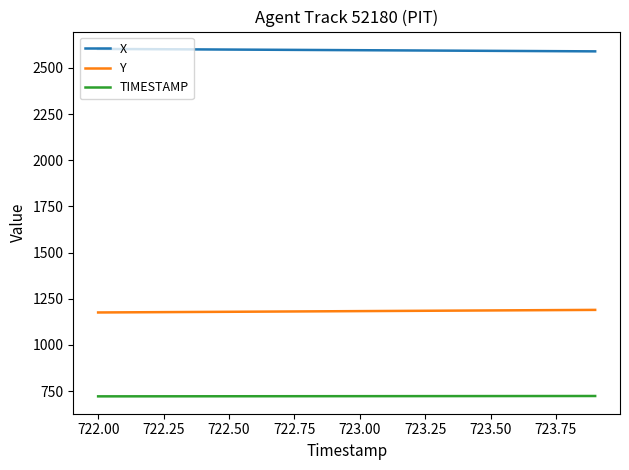

List the series in order of their overall mean, lowest first.

TIMESTAMP, Y, X